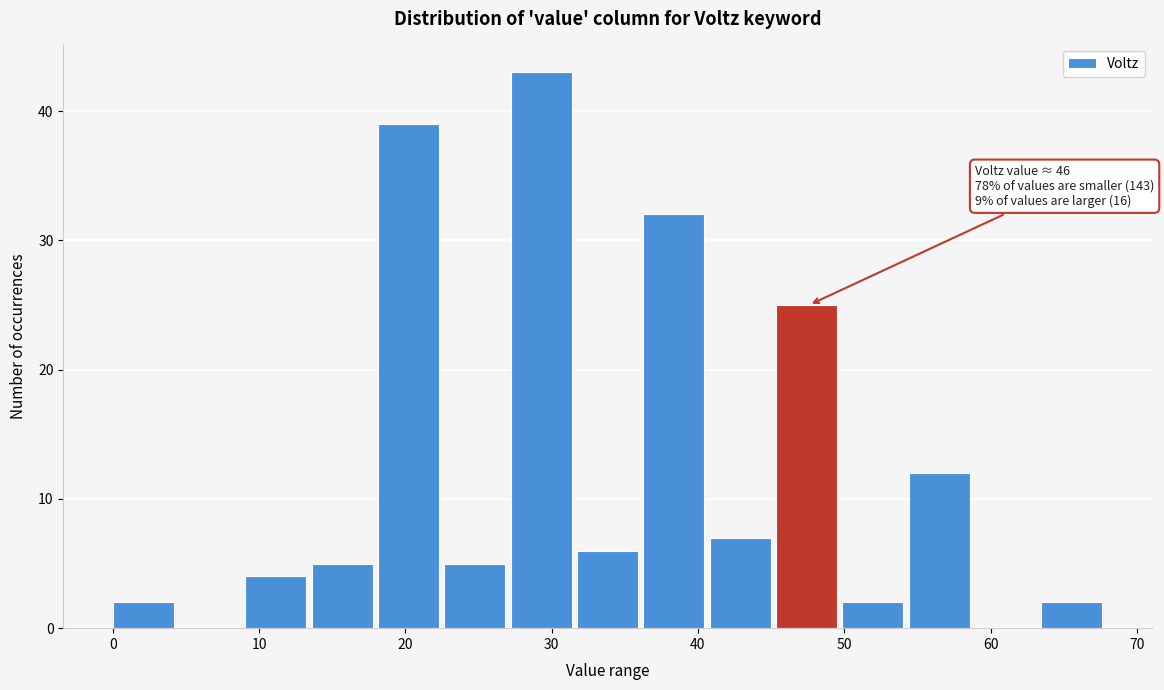

Over which range of the x-axis is the bar tallest?

27 to 32